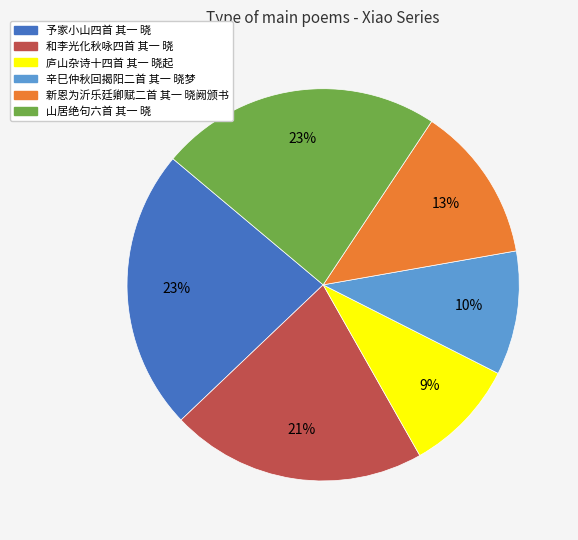

What percentage is the 庐山杂诗十四首 其一 晓起 slice, to the nearest percent?

9%